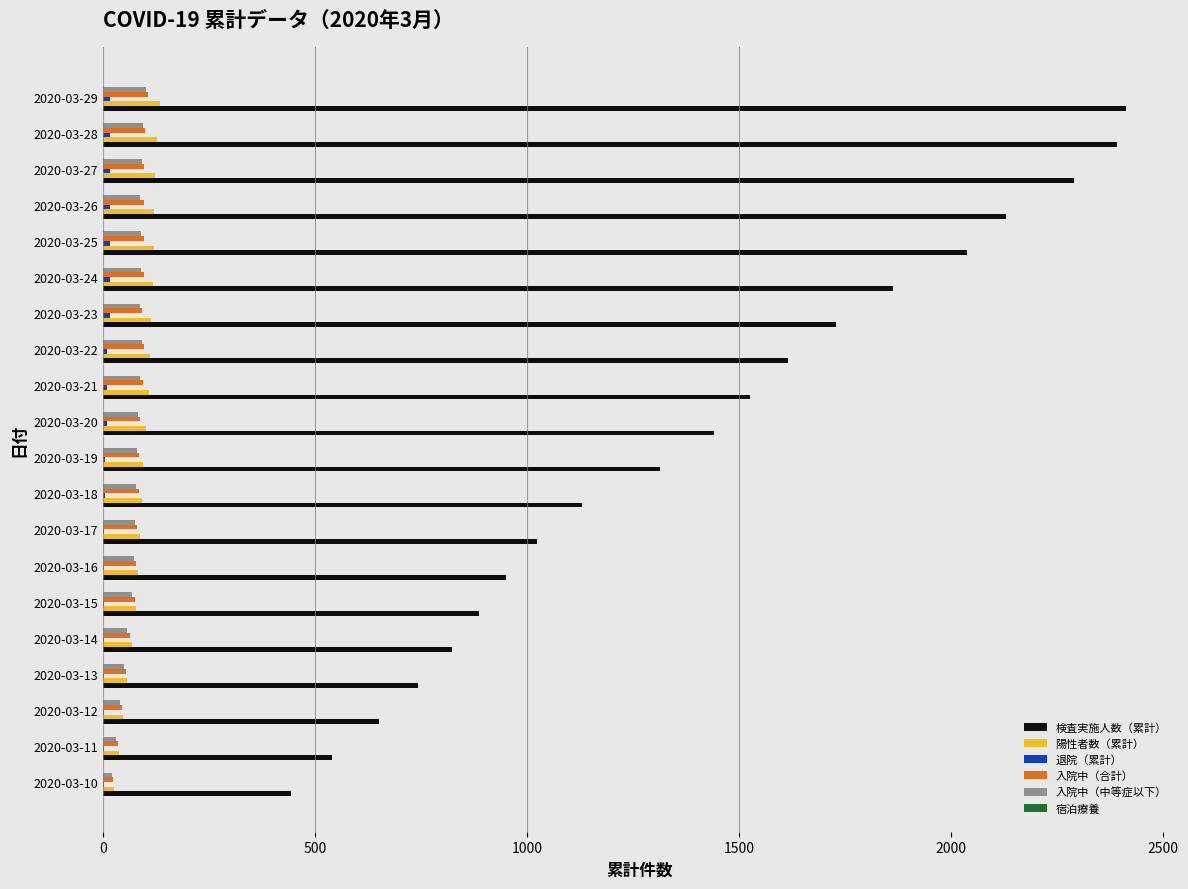

What is the greatest value displayed?

2413